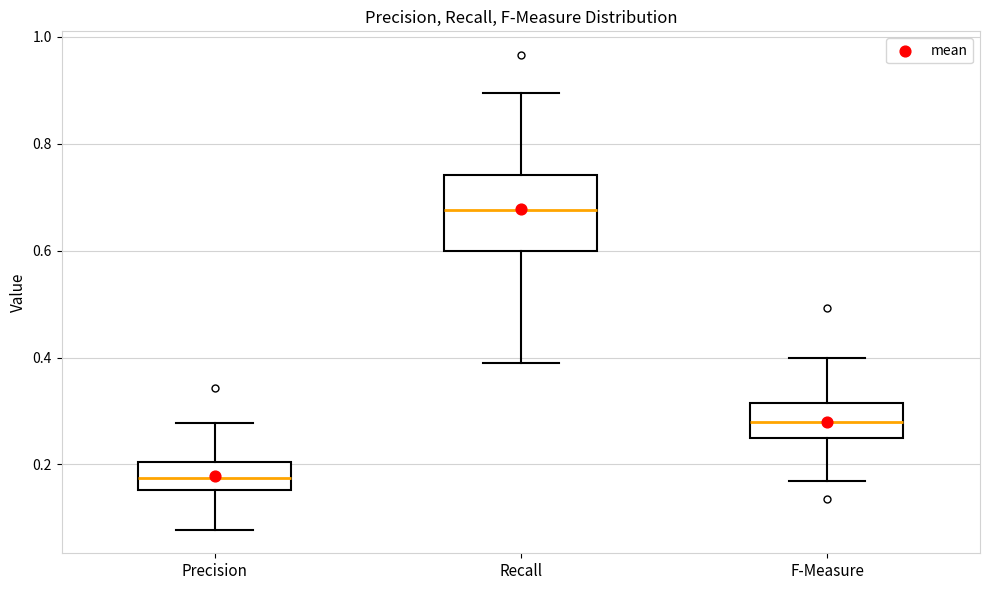

Where does the lower whisker of the box for Precision end on the y-axis? The values are not printed on the chart, so give them approximately, as read against the axis.

0.08